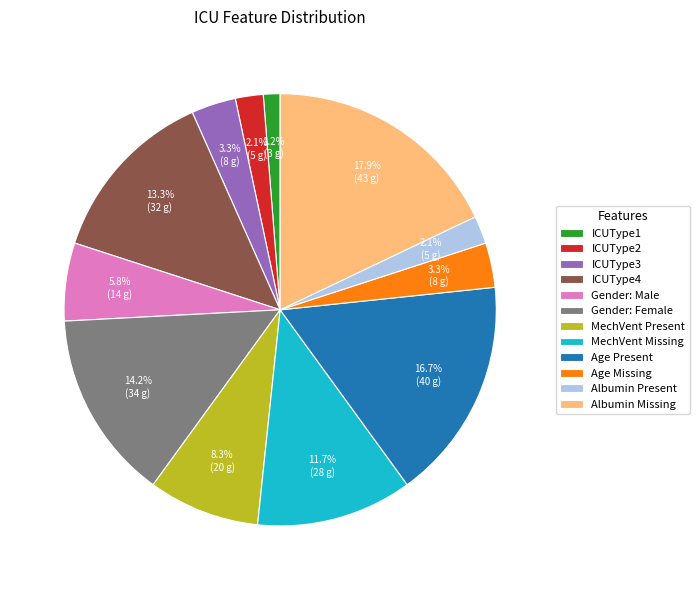

How many segments does this pie chart have?

12